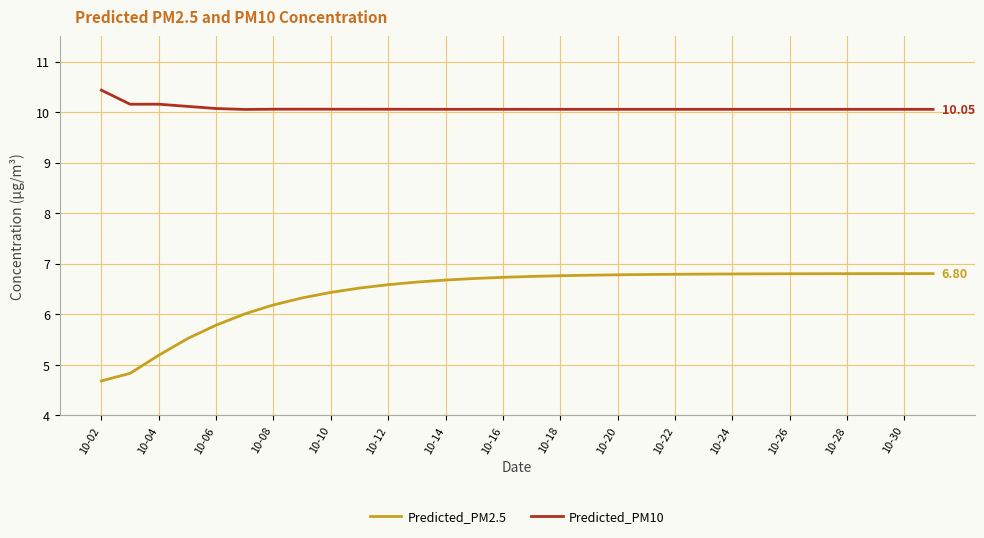

What is the difference between the second highest and minimum values in the Predicted_PM10 series?

0.1